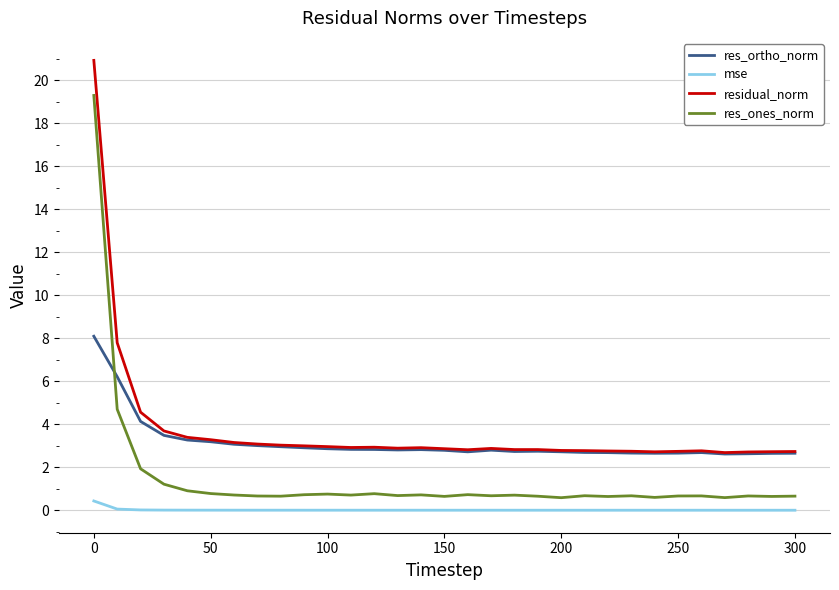

True or false: res_ortho_norm and mse intersect in this chart.

False